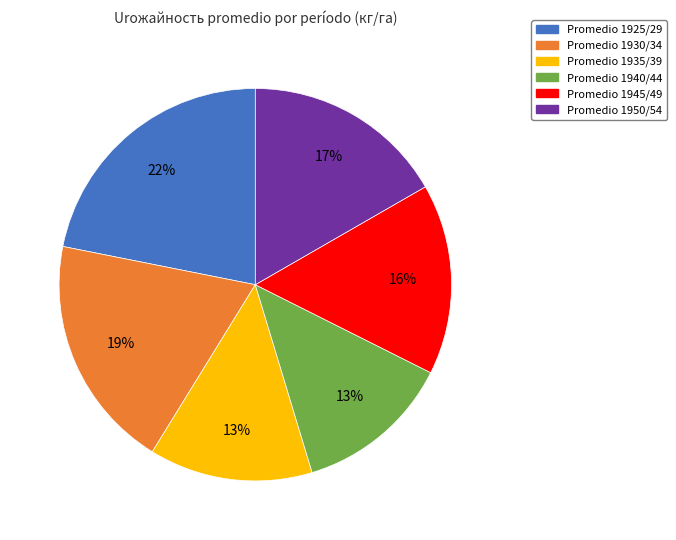

The Promedio 1925/29 slice represents 10% of the pie. True or false?

False